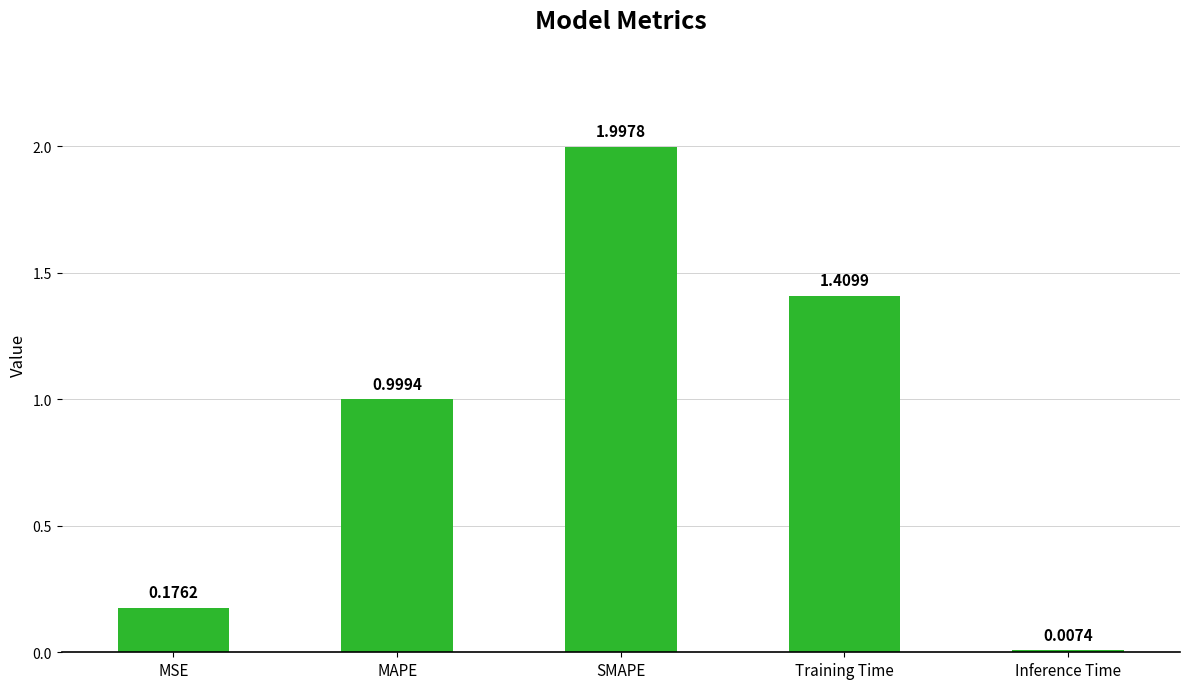

Between MSE and MAPE, which is larger?

MAPE